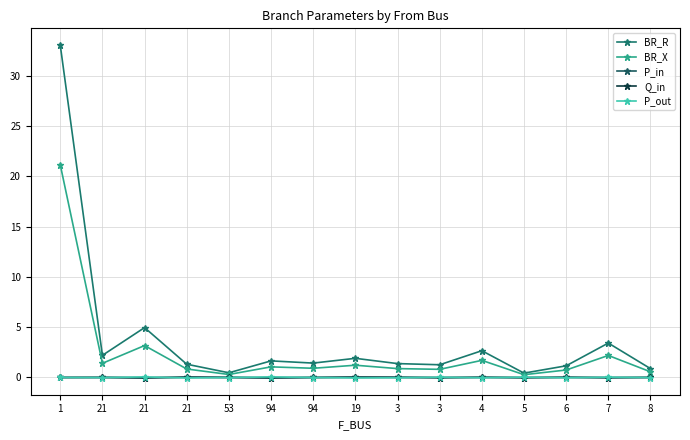

Does the chart have visible grid lines?

Yes